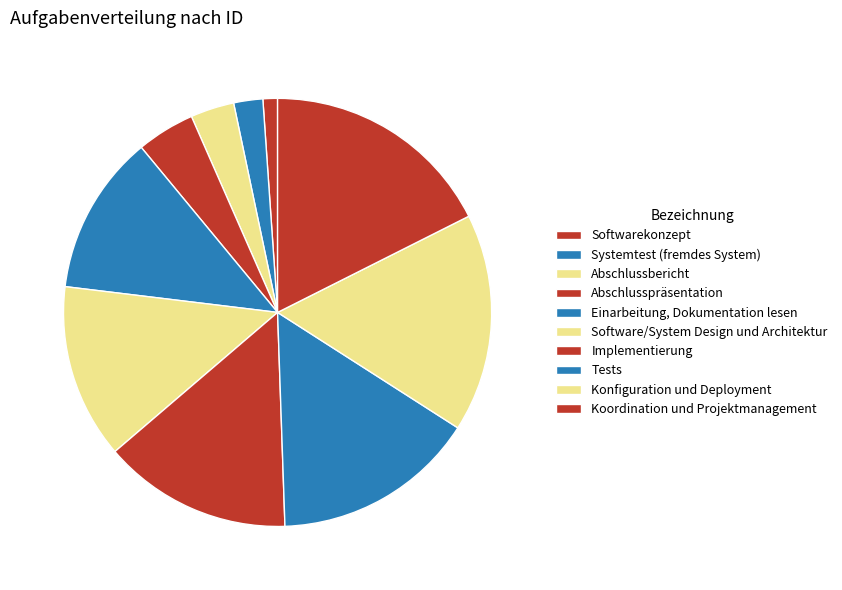

How many segments does this pie chart have?

10